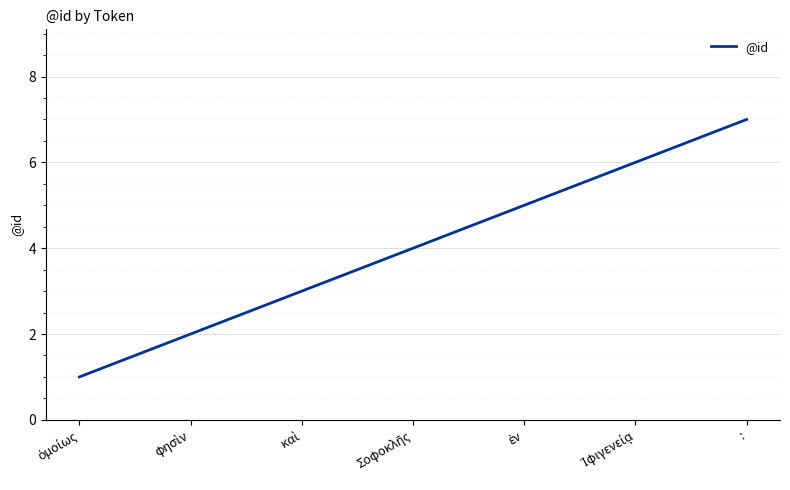

What is the difference between the second highest and minimum values?

5